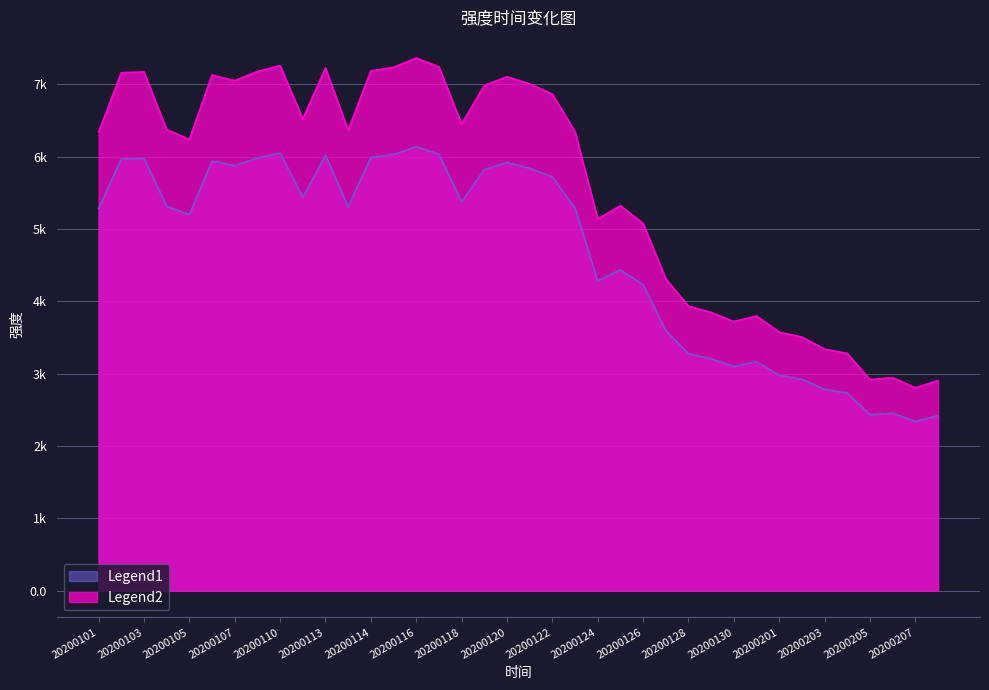

True or false: the data has more than 2 interior local peaks.

True